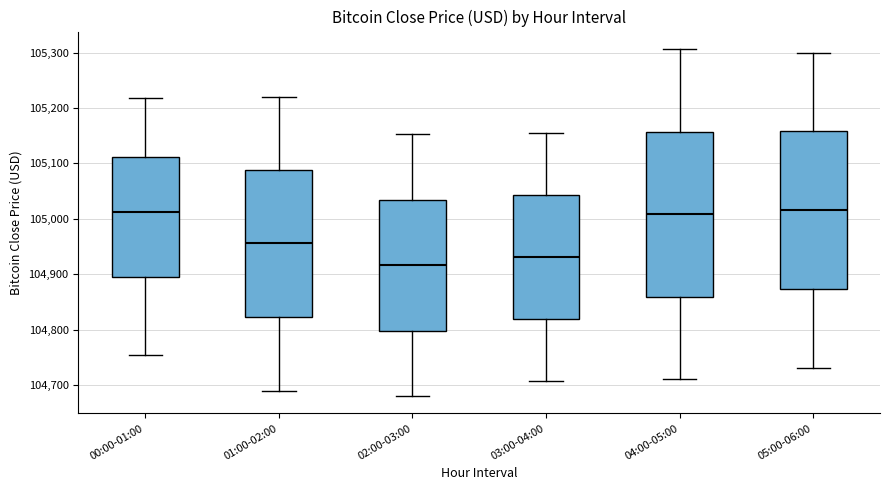

Comparing the boxes themselves (not the whiskers), which one is the tallest?

04:00-05:00